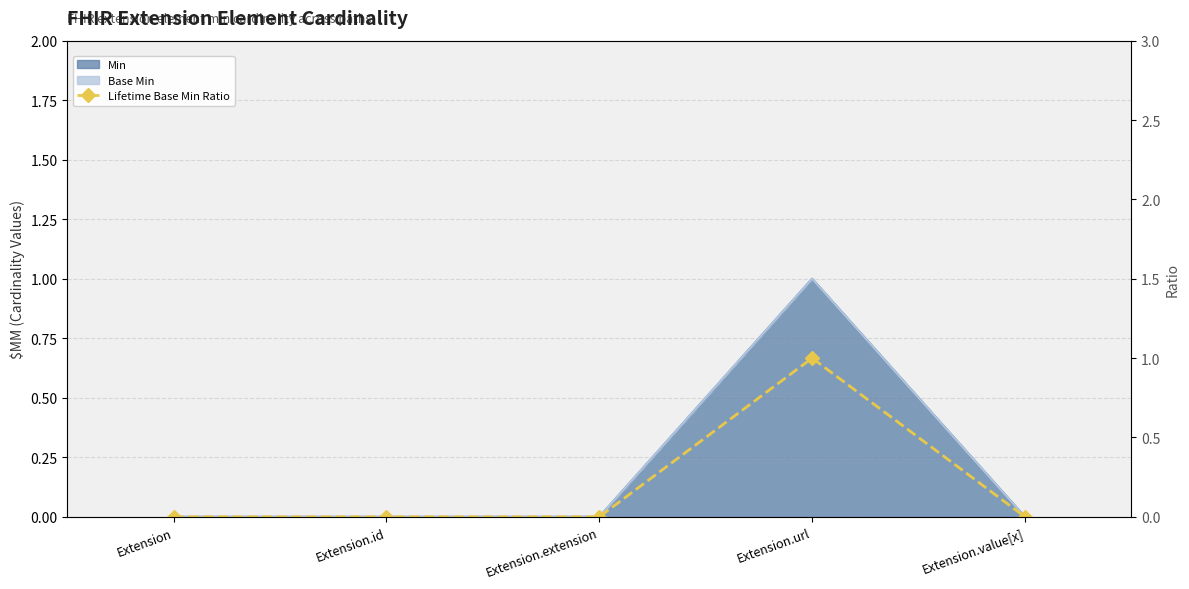

How many interior local peaks (higher than both neighbors) does the data have?

1